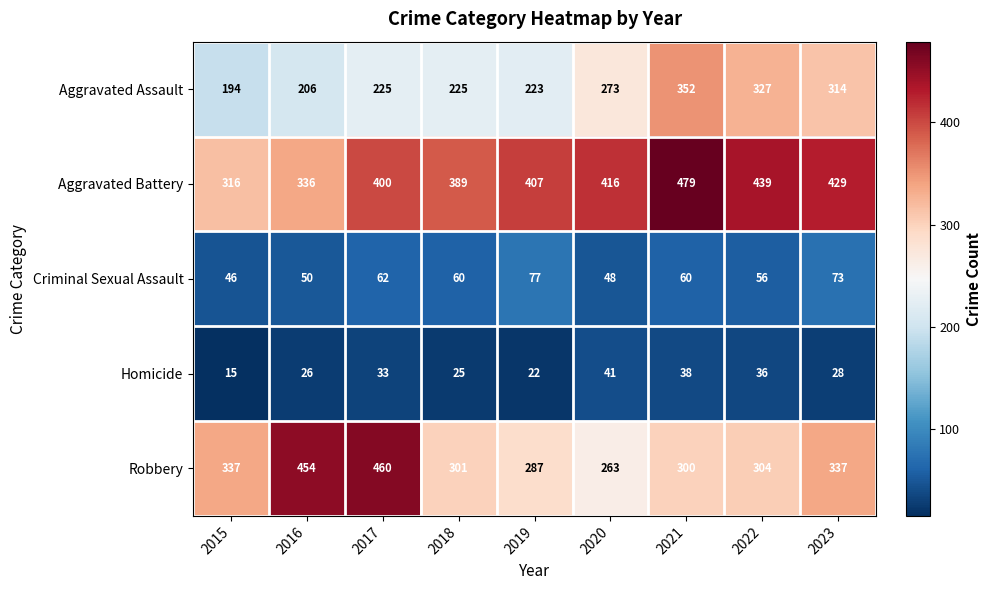

Which category has the highest value across all series?

2021